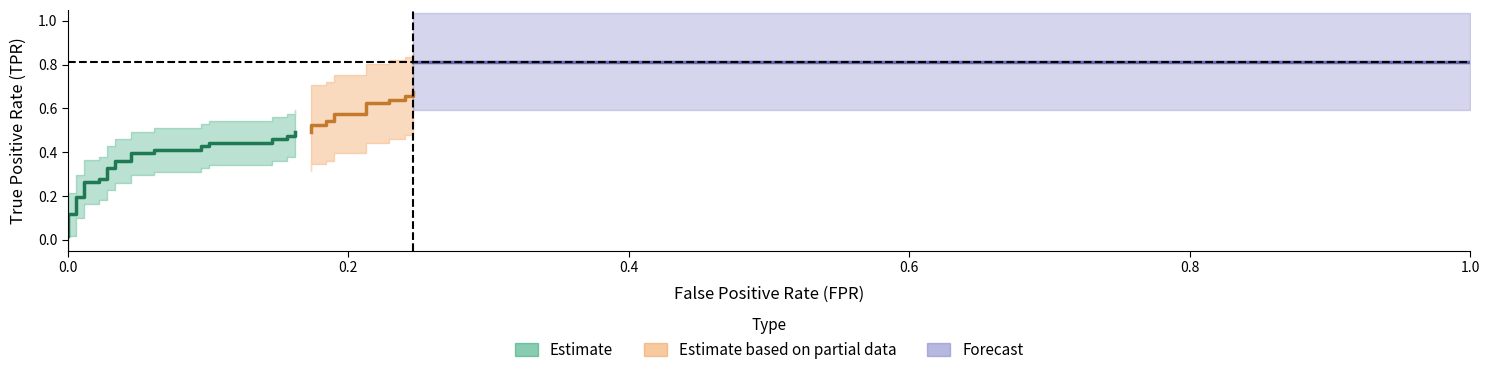

Is the value of tpr at 23 greater than the value of fpr at 16?

Yes